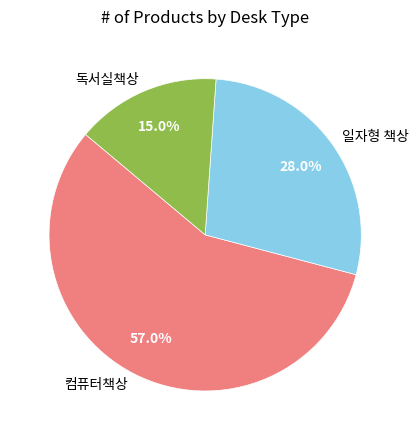

To the nearest percent, what is the combined percentage of 독서실책상 and 컴퓨터책상?

72%